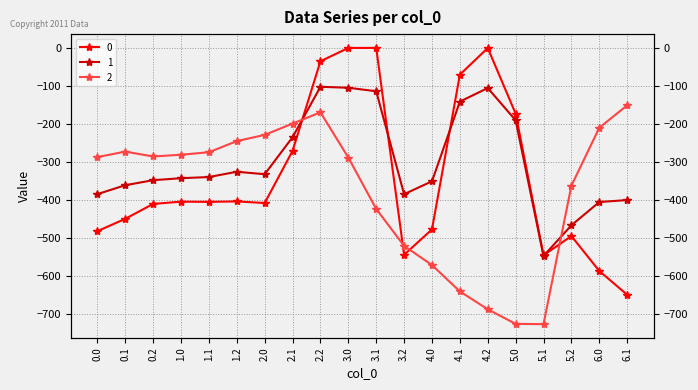

Is the value of 1 at 3.0 greater than the value of 0 at 1.0?

Yes